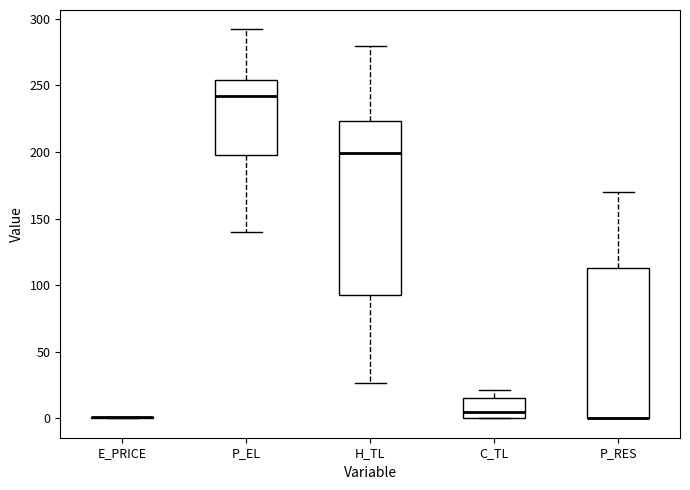

Where is the upper edge of the box for P_RES on the y-axis? The values are not printed on the chart, so give them approximately, as read against the axis.

115